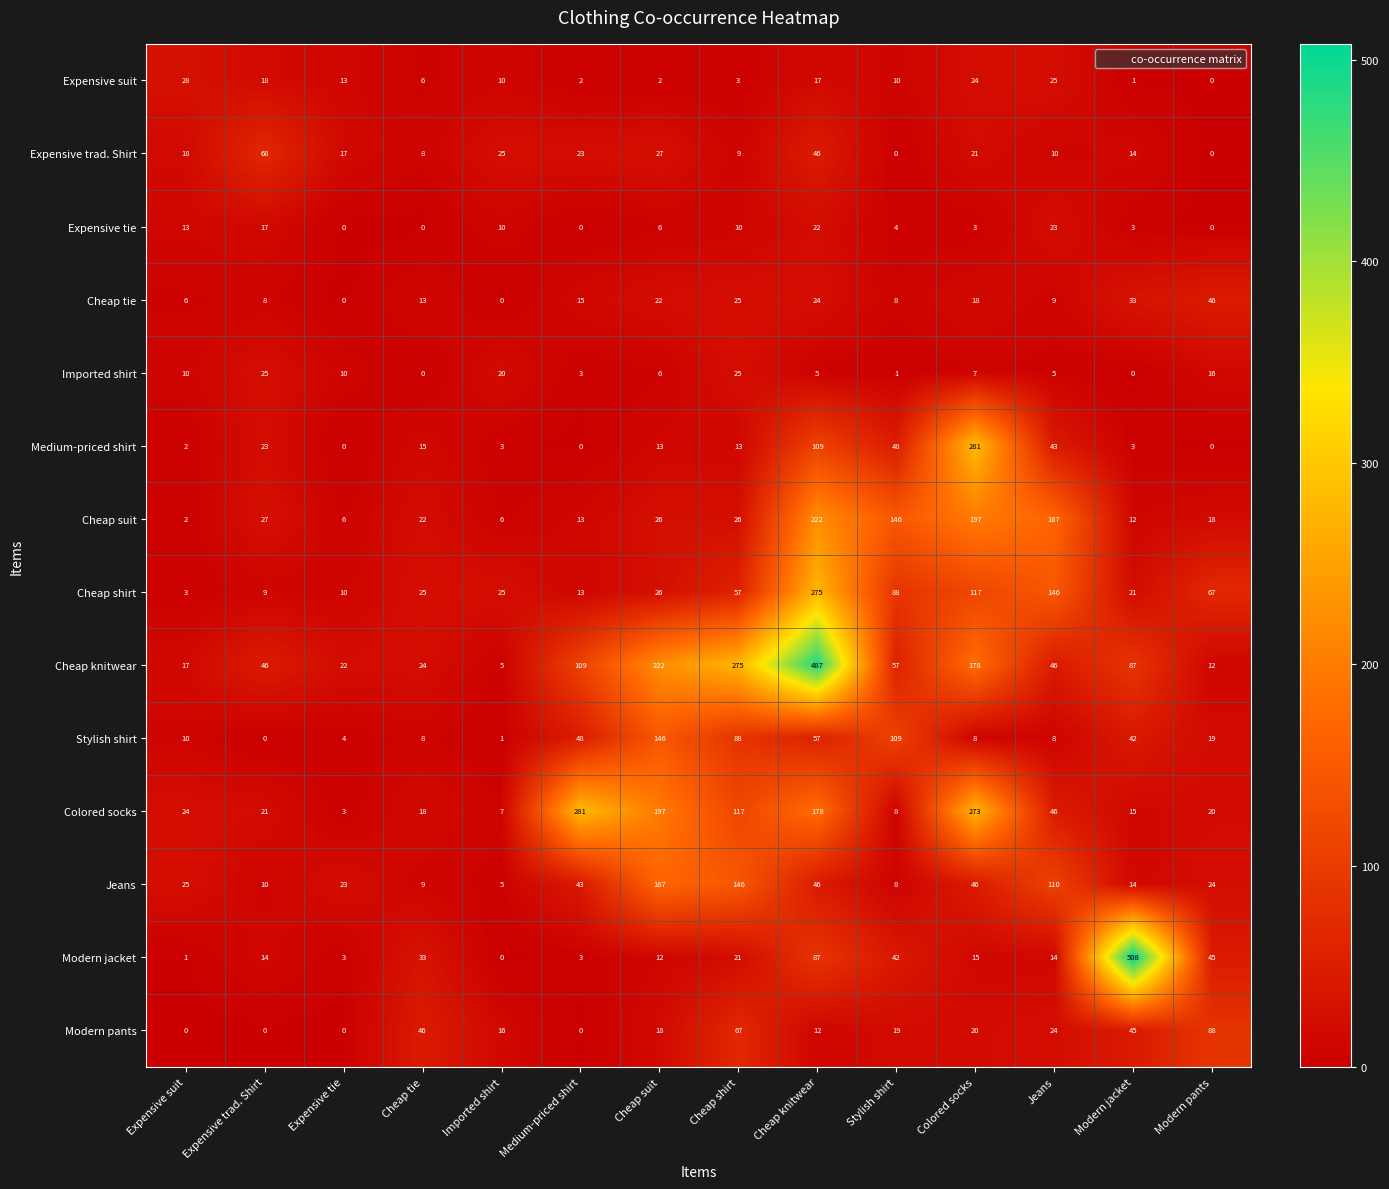

What is the total value across all series at Expensive tie?

111